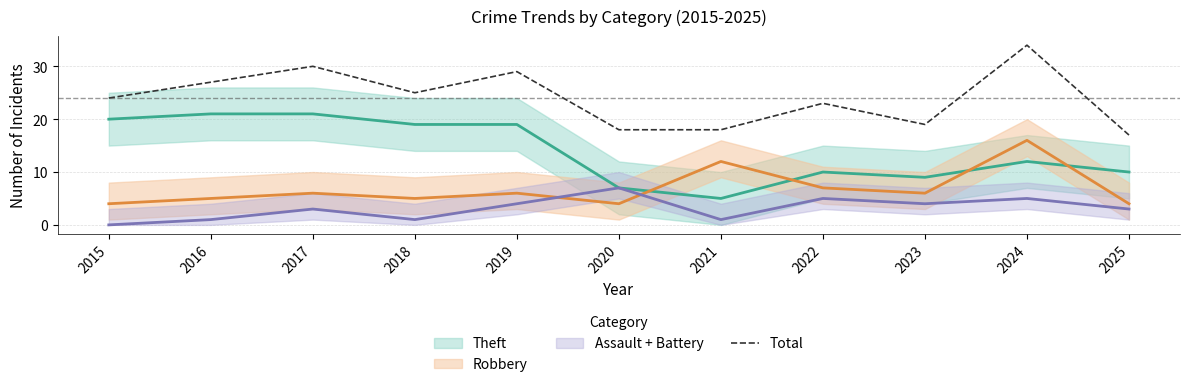

At which category does the data reach its first local peak?

2017